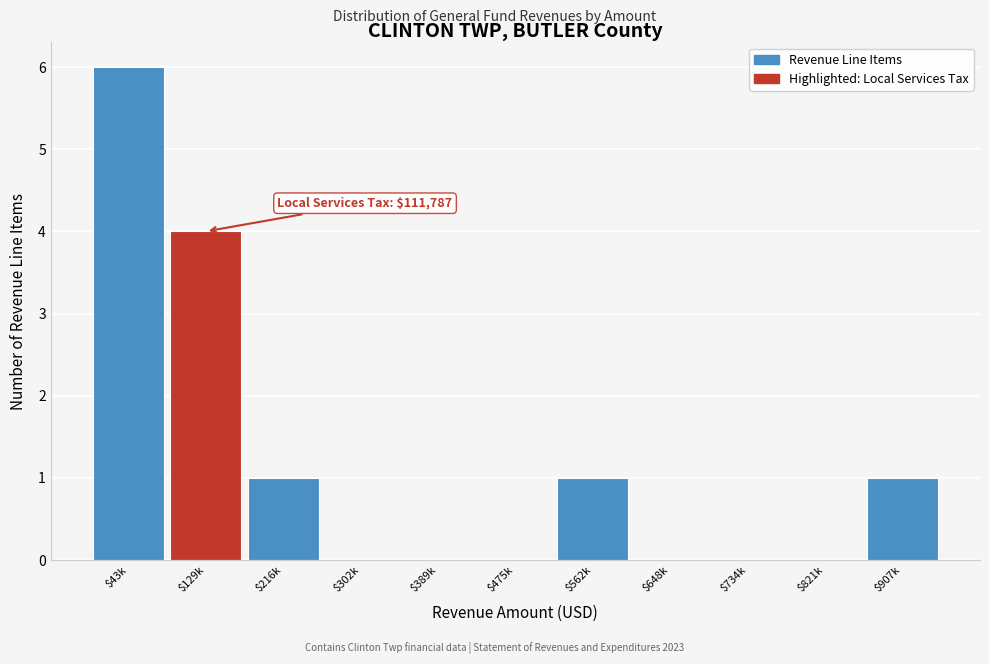

What is the greatest value displayed?

6